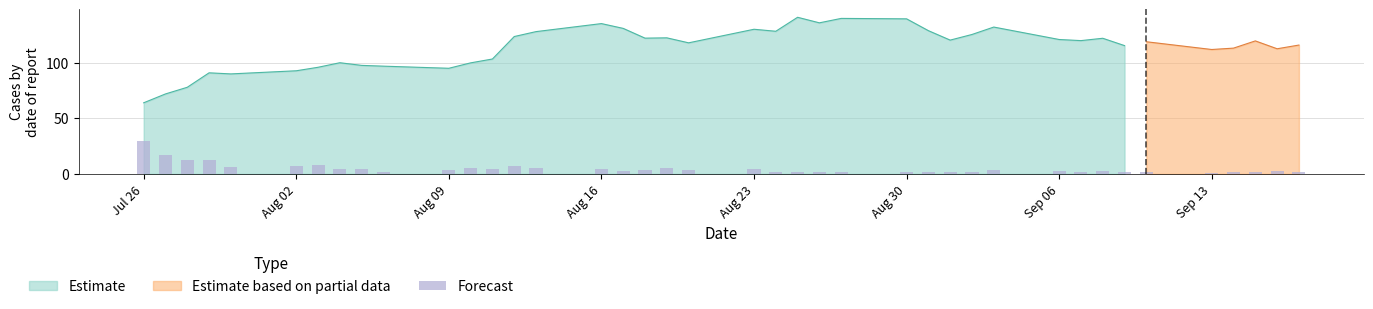

At which label does Estimate reach its minimum?

Jul 26